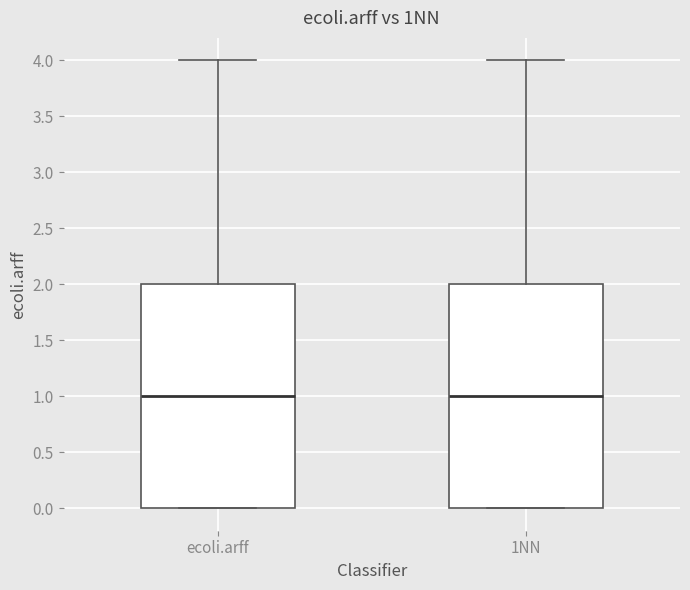

Reading left to right, read every box against the y-axis: the position of its median line, the range the box covers, and the ends of its whiskers. The values are not printed on the chart, so give them approximately, as read against the axis.

ecoli.arff: median 1, box 0 to 2, whiskers 0 to 4
1NN: median 1, box 0 to 2, whiskers 0 to 4